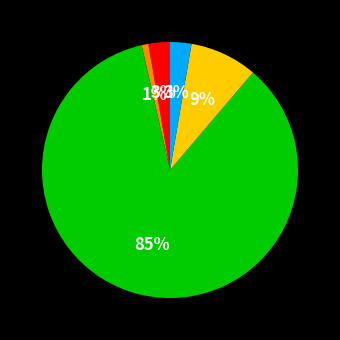

Is there any slice that represents more than half of the pie?

Yes